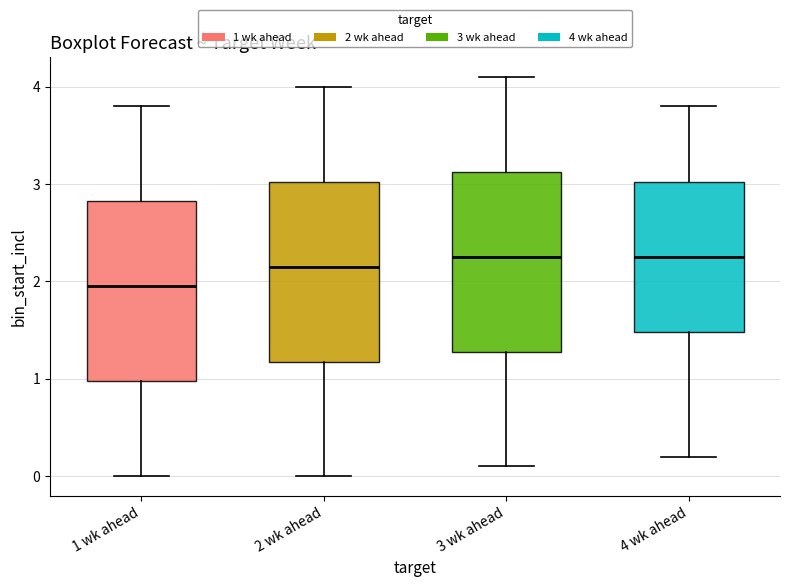

Reading left to right, read every box against the y-axis: the position of its median line, the range the box covers, and the ends of its whiskers. The values are not printed on the chart, so give them approximately, as read against the axis.

1 wk ahead: median 2.0, box 1.0 to 2.8, whiskers 0.0 to 3.8
2 wk ahead: median 2.2, box 1.2 to 3.0, whiskers 0.0 to 4.0
3 wk ahead: median 2.3, box 1.3 to 3.1, whiskers 0.1 to 4.1
4 wk ahead: median 2.3, box 1.5 to 3.0, whiskers 0.2 to 3.8